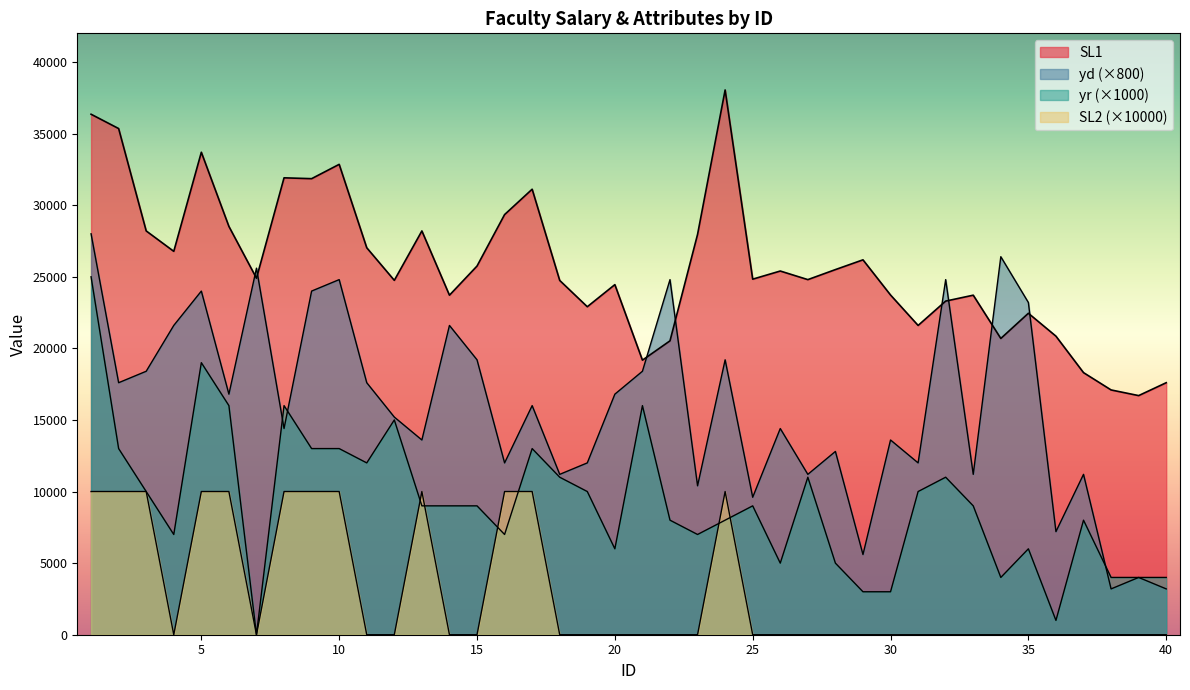

True or false: SL2 has more than 1 points higher than both neighbors.

True